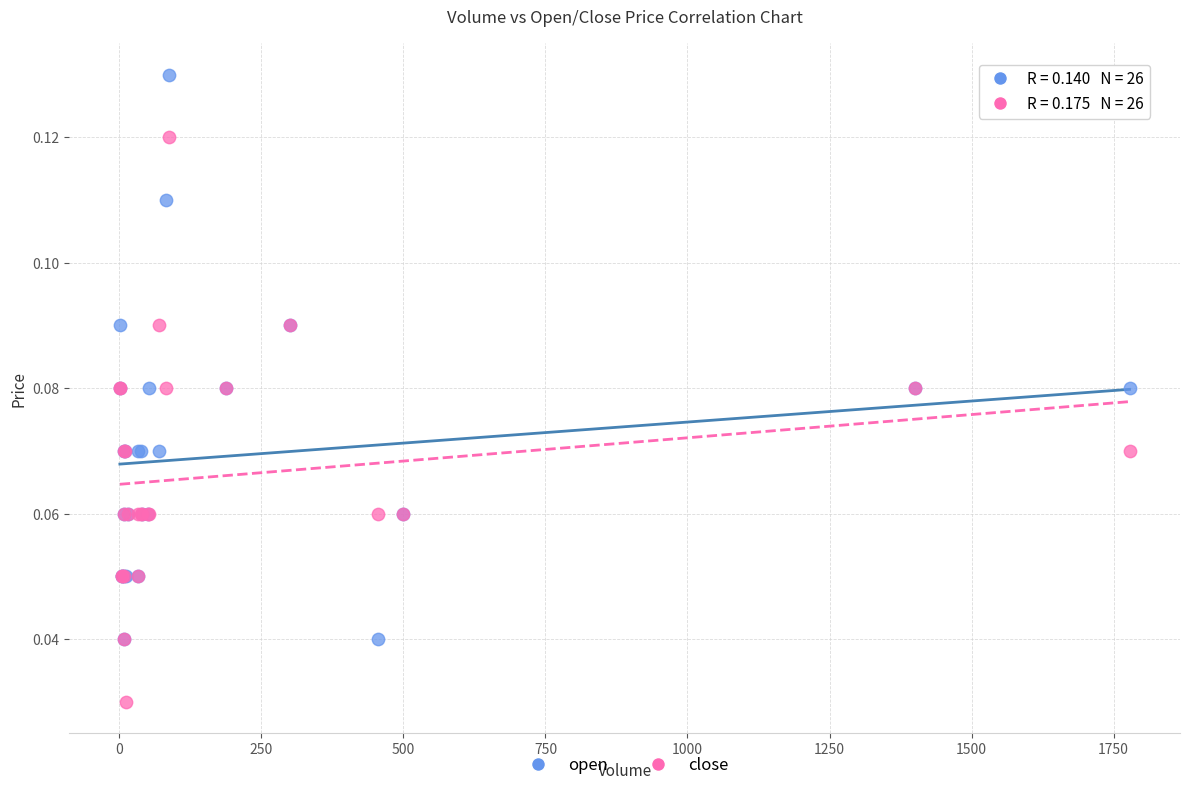

Which series contains the lowest Y value?

close